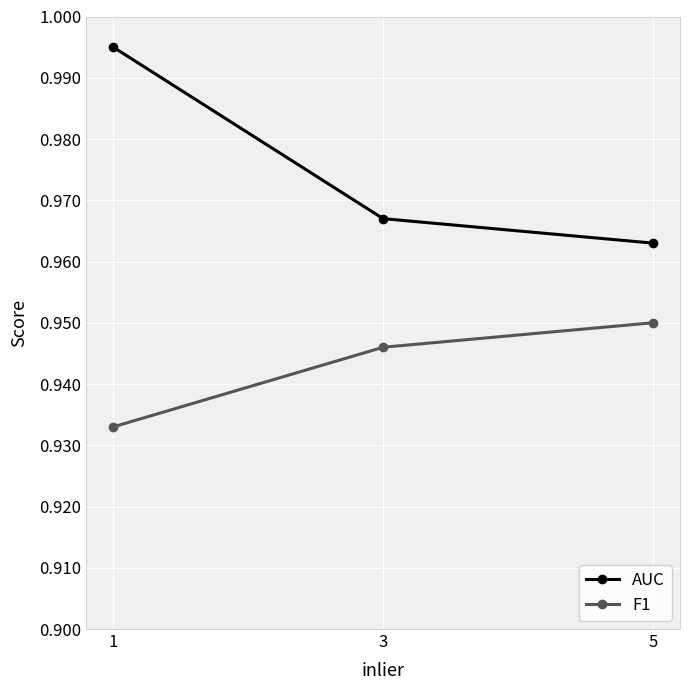

Is it true that F1 equals 1.3 at 1?

False